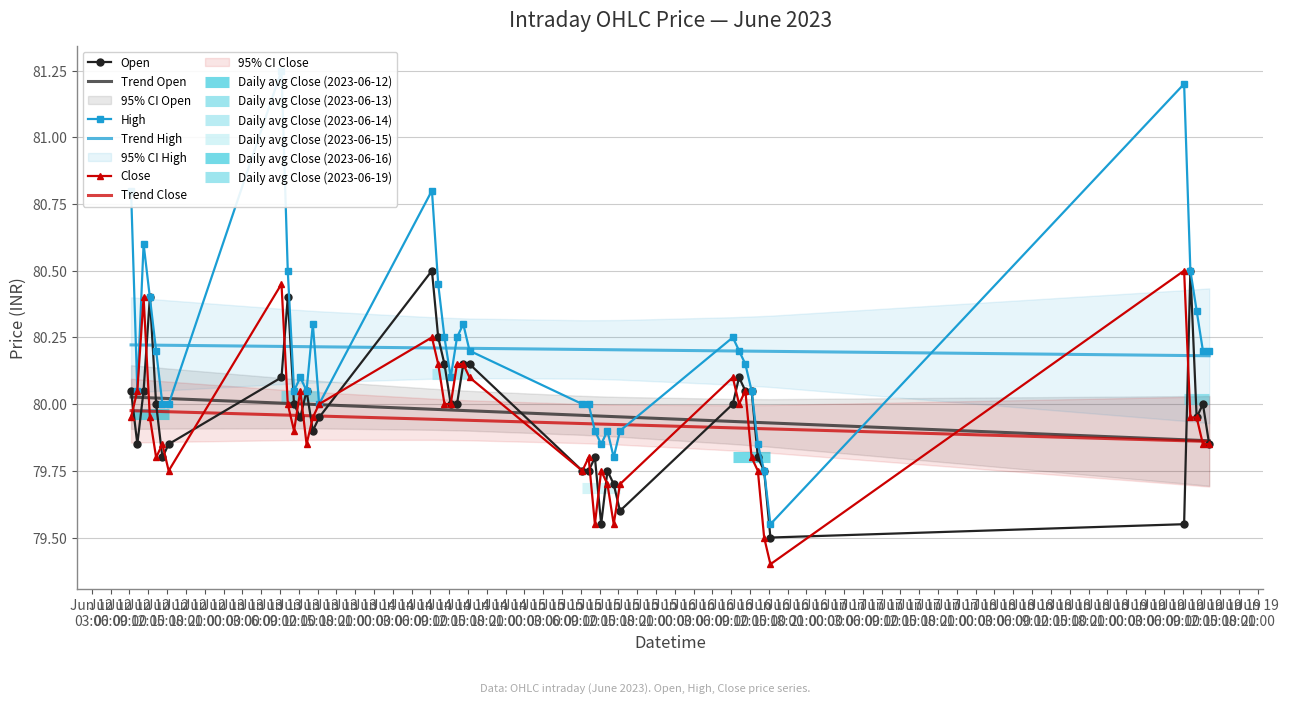

What is the minimum value for Close?

79.4